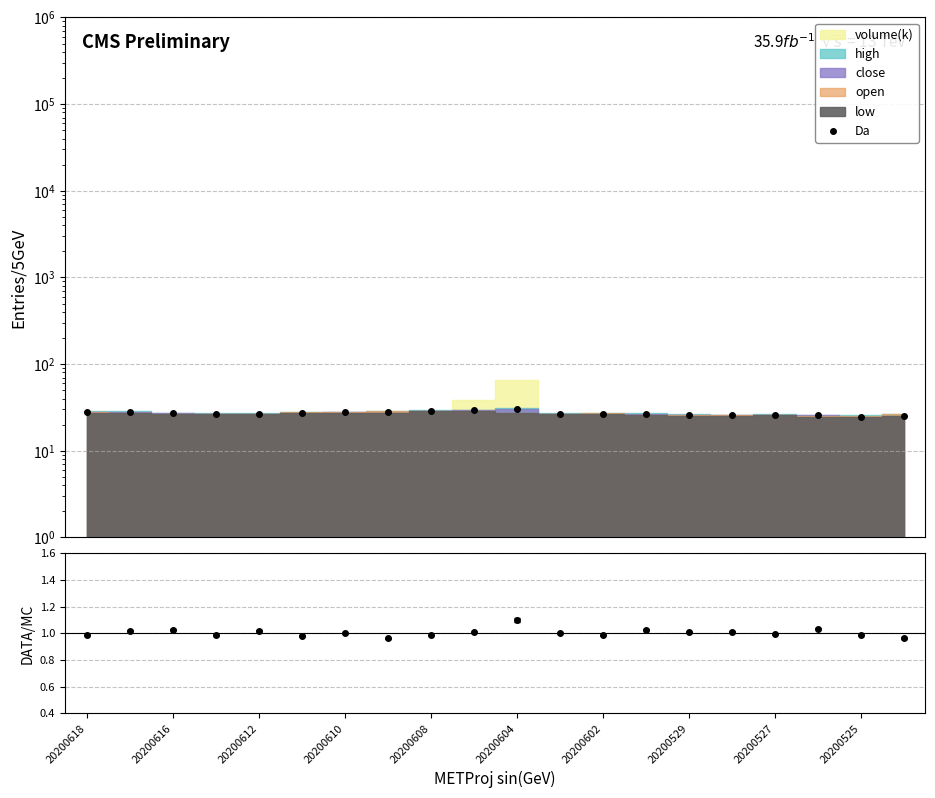

What is the value of the 3rd point from the left?

27.4